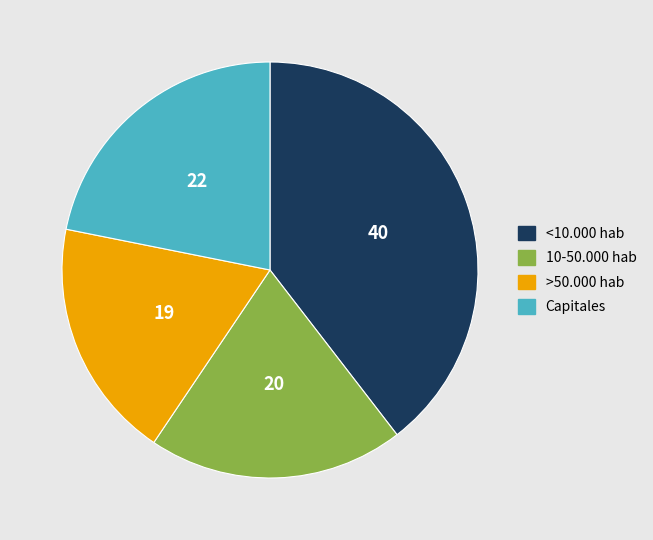

What is the smallest slice in the pie chart?

>50.000 hab